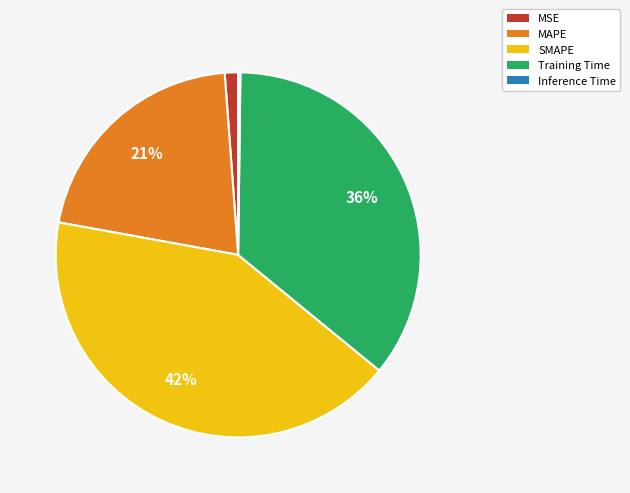

Combined, do MAPE and Training Time account for over 50%?

Yes